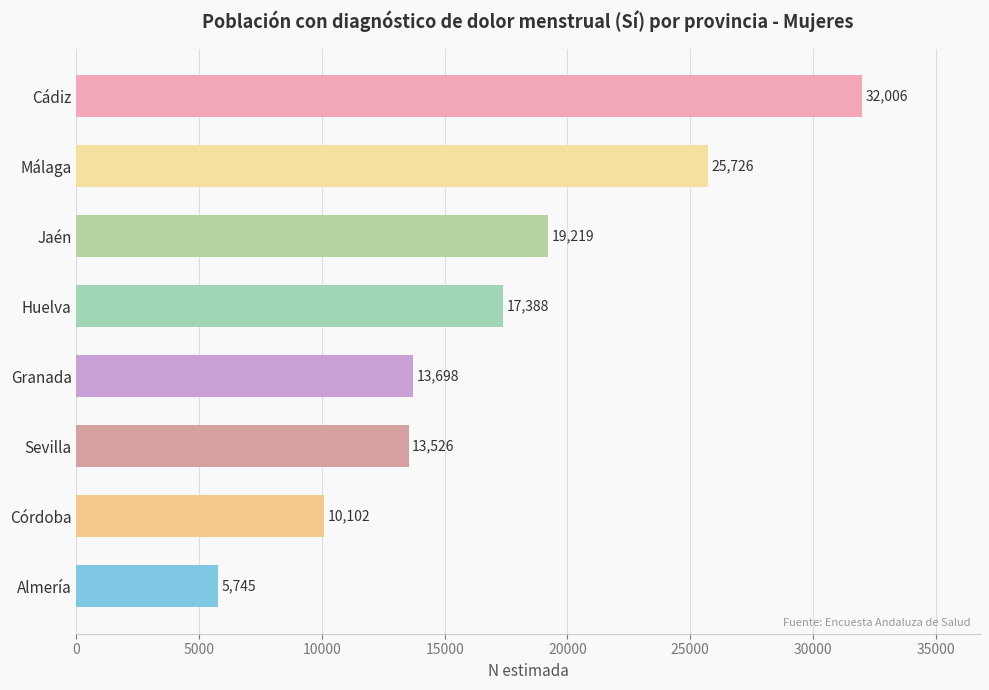

Between Jaén and Cádiz, which is larger?

Cádiz